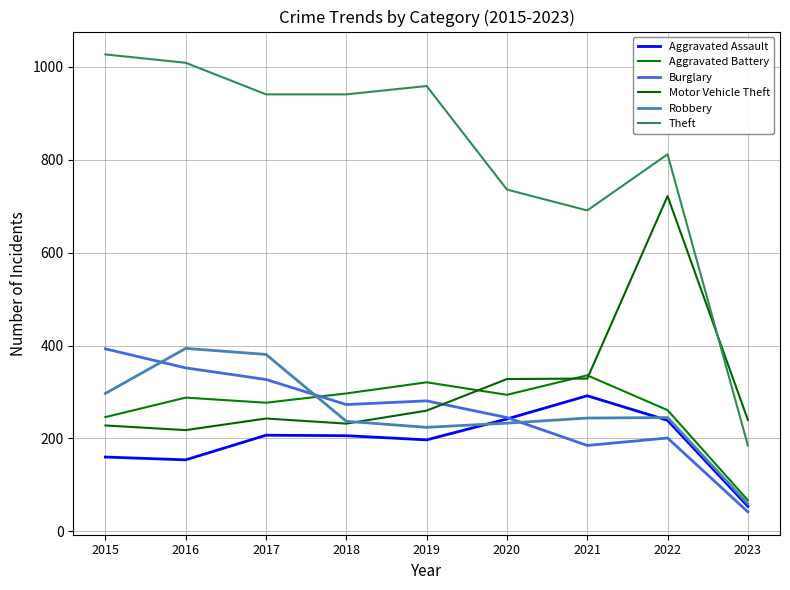

Is it true that Theft equals 691 at 2021?

True